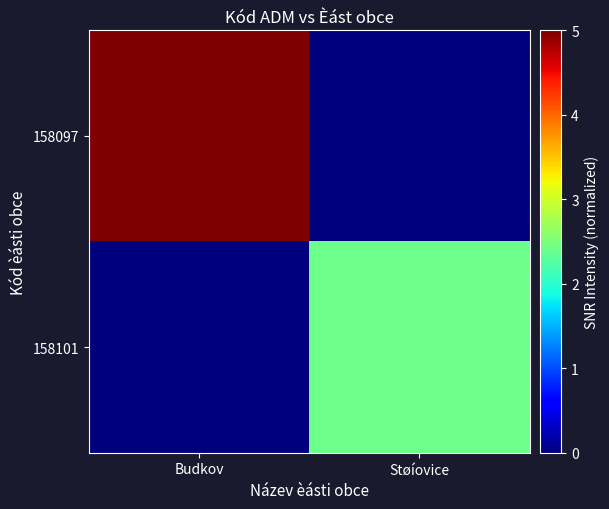

Which series has the widest spread of values?

158097